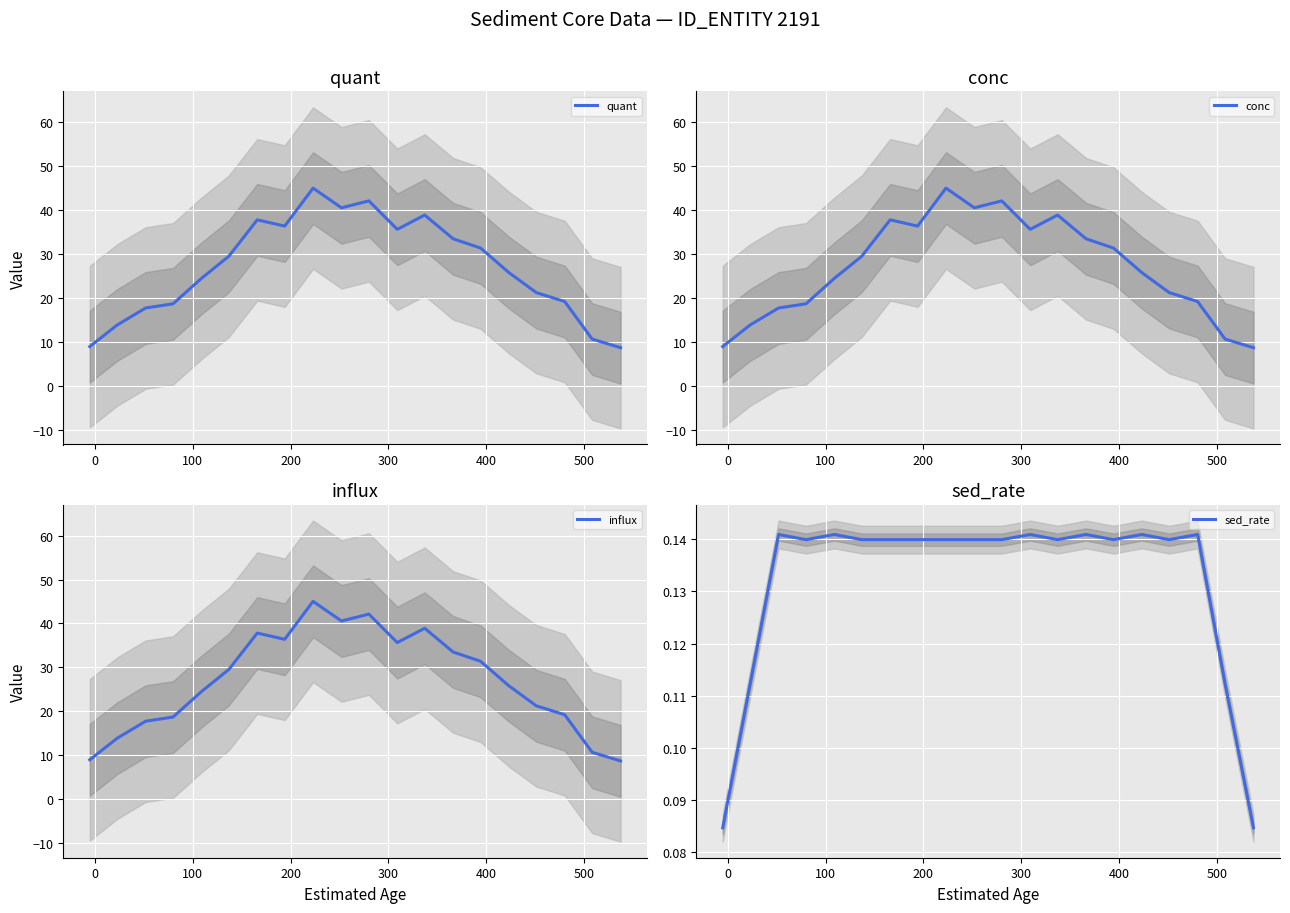

How many interior local valleys does the sed_rate series have?

5